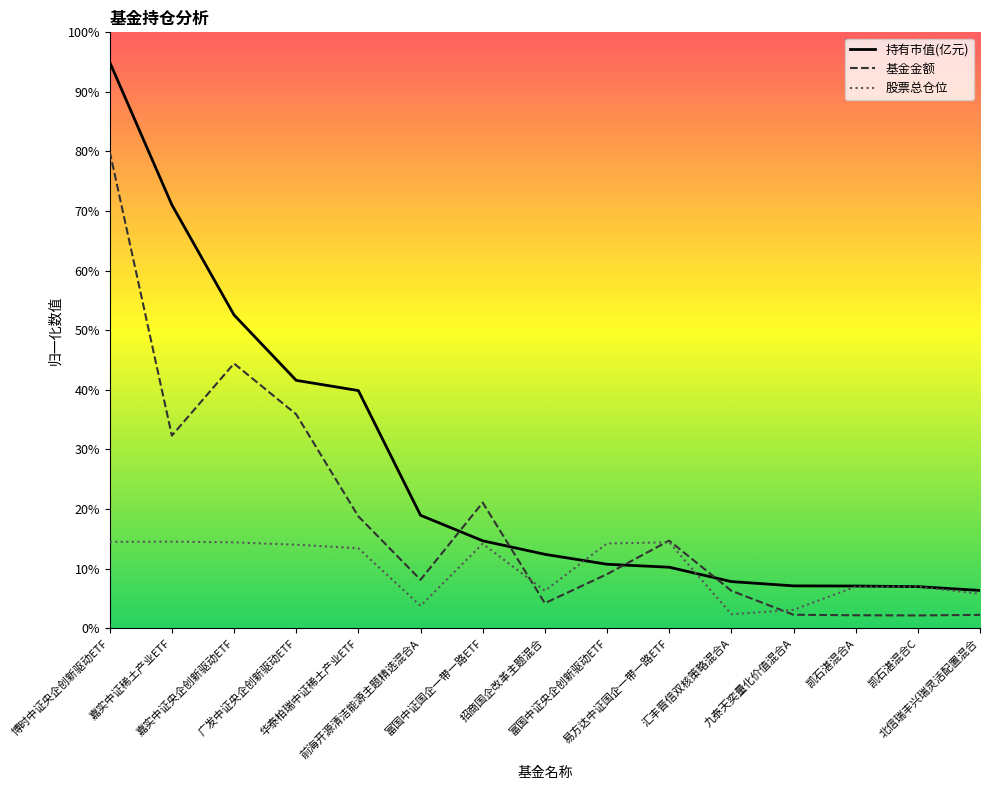

How many lines are shown in the chart?

3